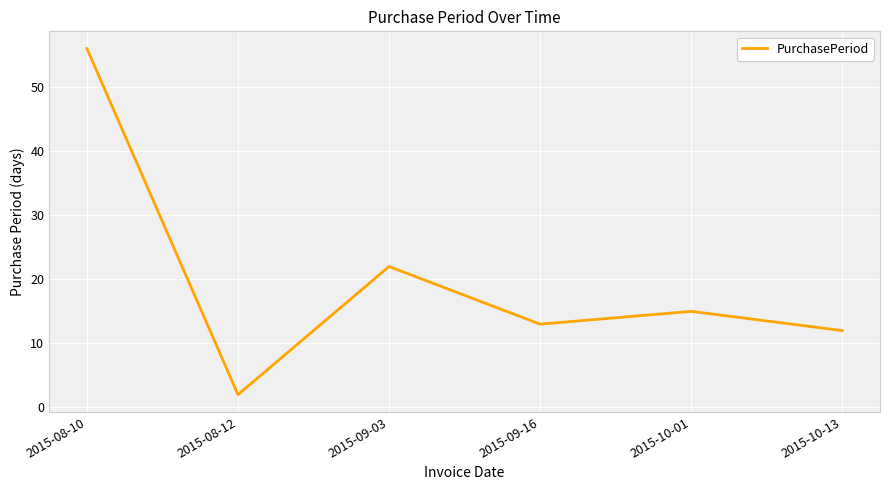

The chart shows a value of 6 at 2015-10-13. True or false?

False